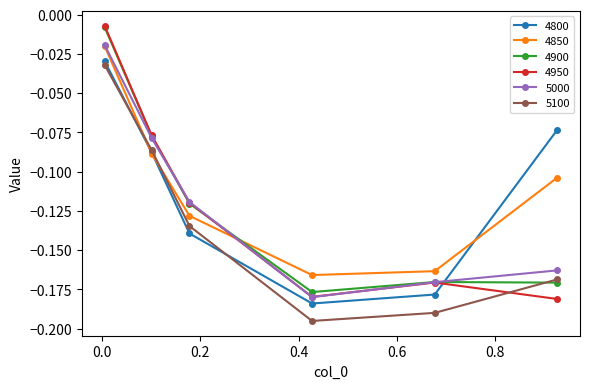

True or false: 4850 has more than 2 points higher than both neighbors.

False